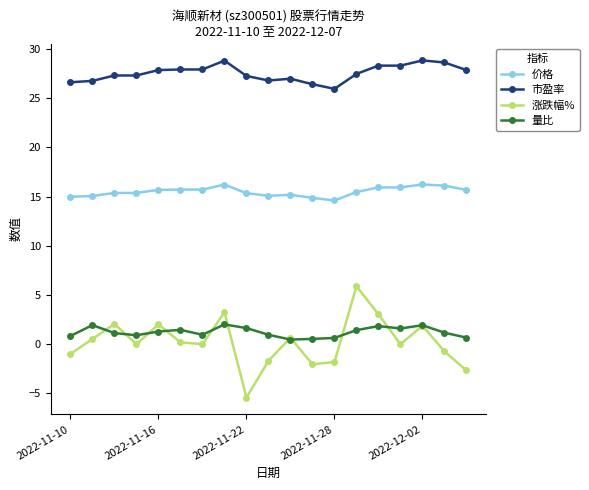

True or false: 量比 and 价格 intersect in this chart.

False